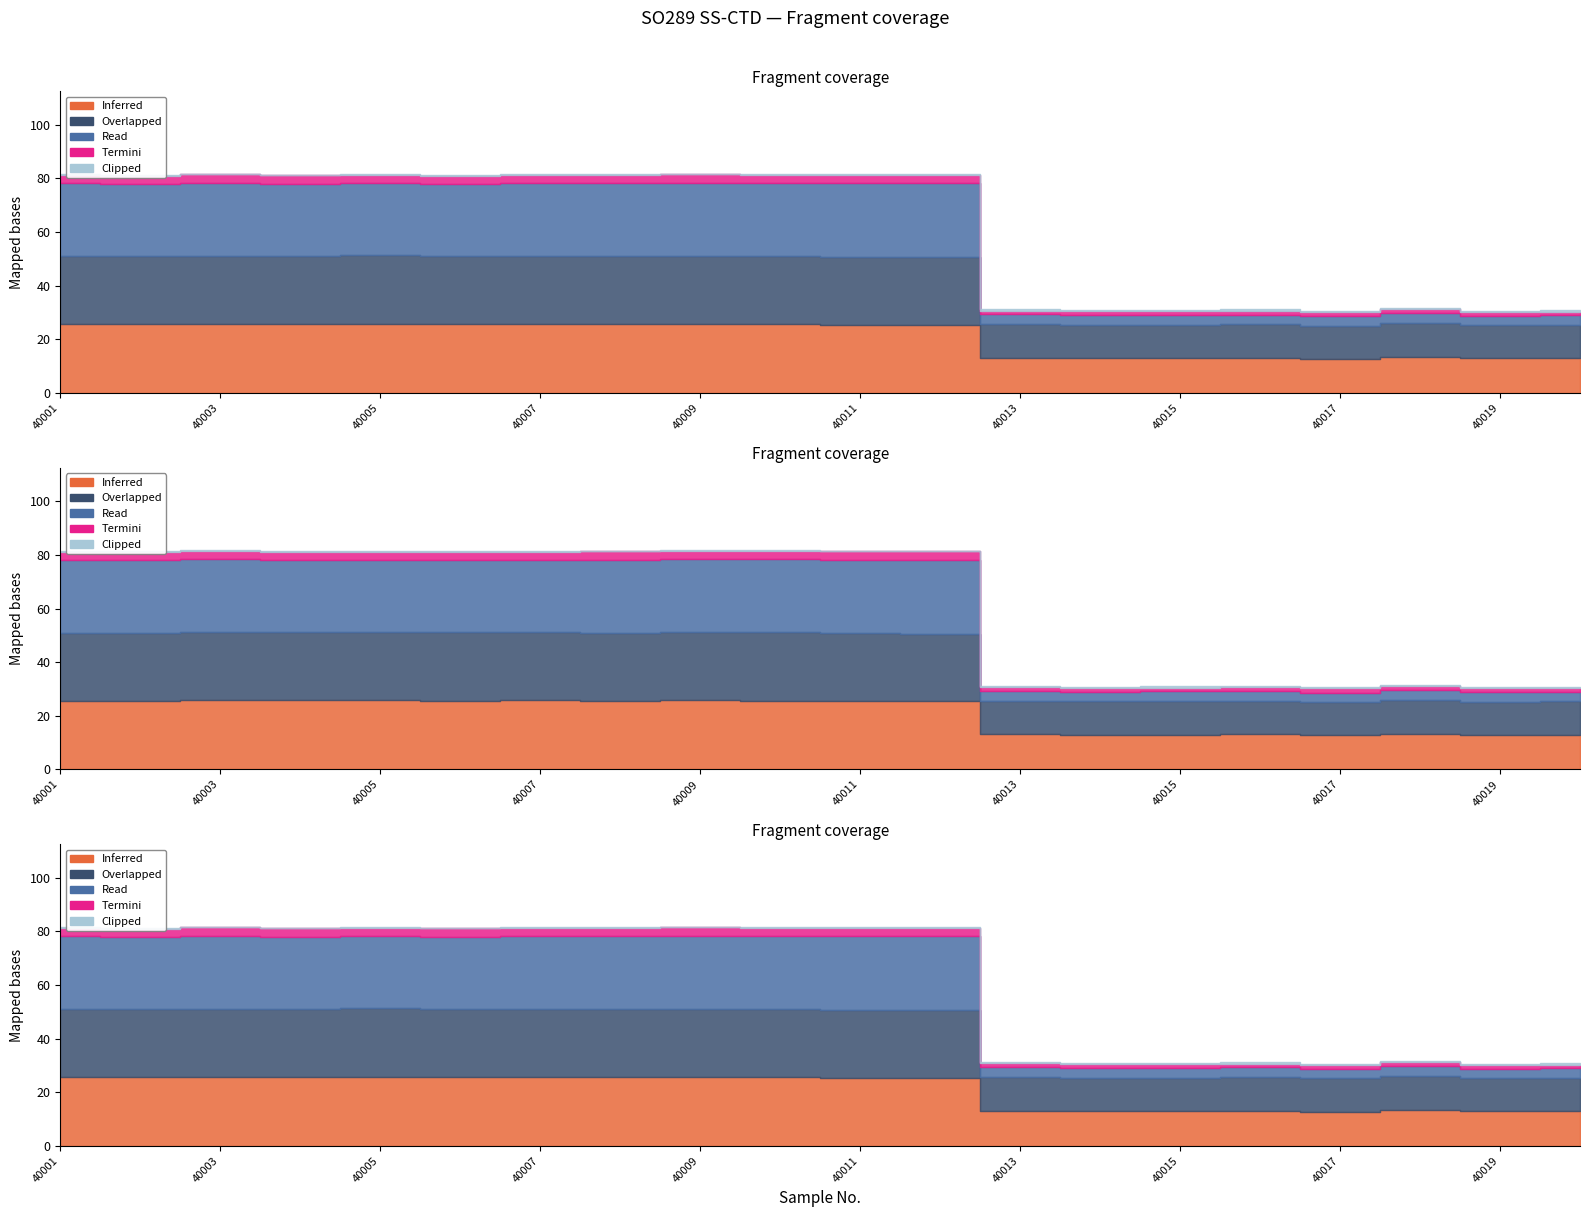

What is the difference between the highest and lowest values at 40012?

27.4